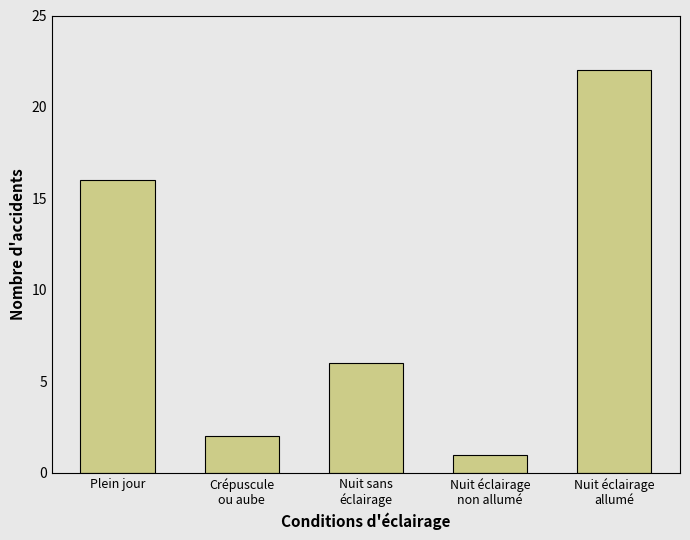

Is it true that the value at Nuit éclairage
non allumé is 1?

True